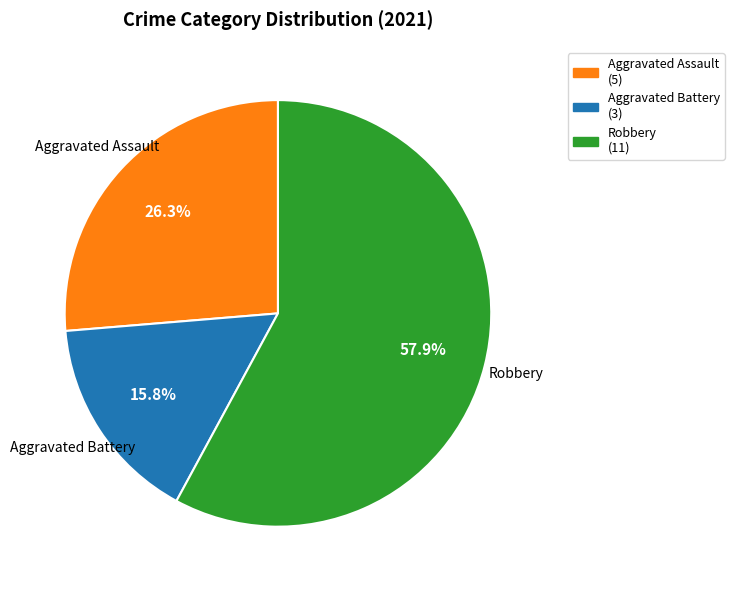

Does any single category account for the majority?

Yes